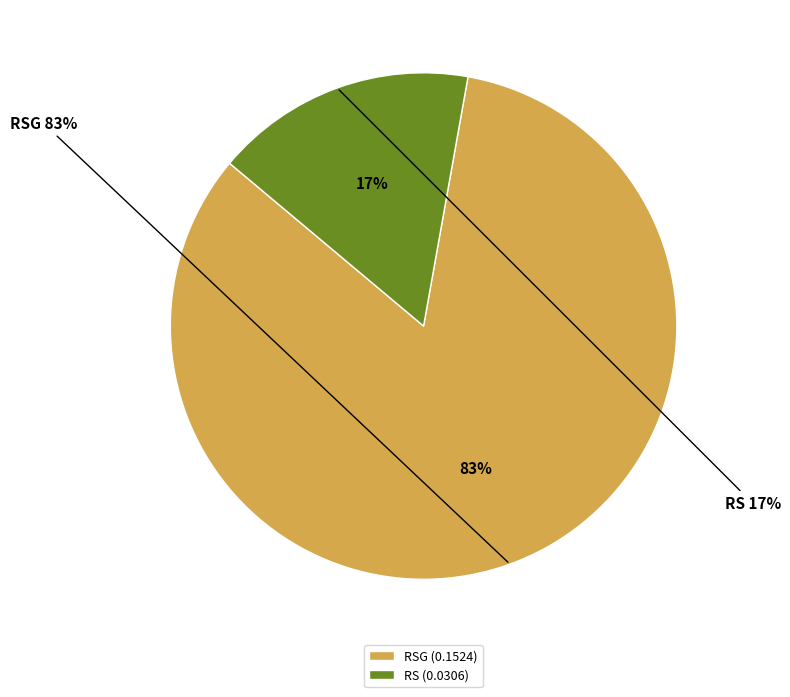

Between RS and RSG, which is larger?

RSG